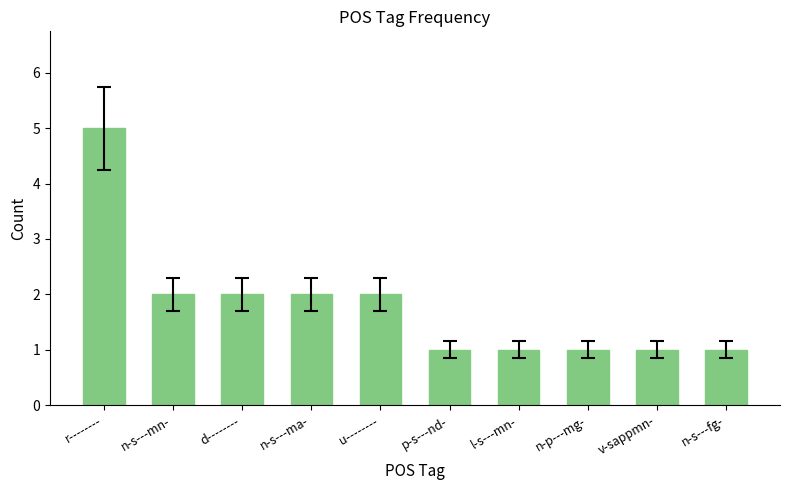

What is the sum of the values at v-sappmn- and n-s---fg-?

2